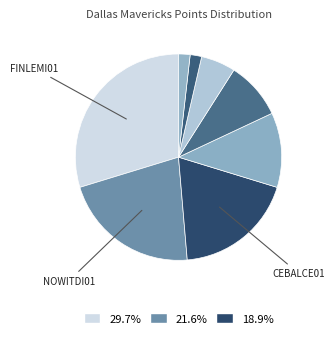

How many slices are in this pie chart?

8